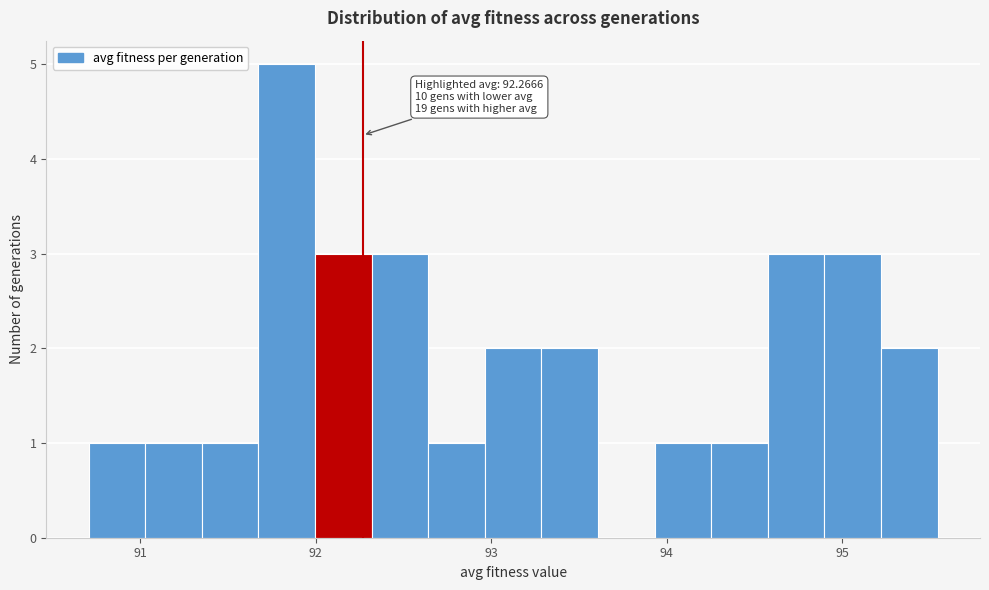

Read against the x-axis, roughly where is the centre of the tallest bar?

91.8